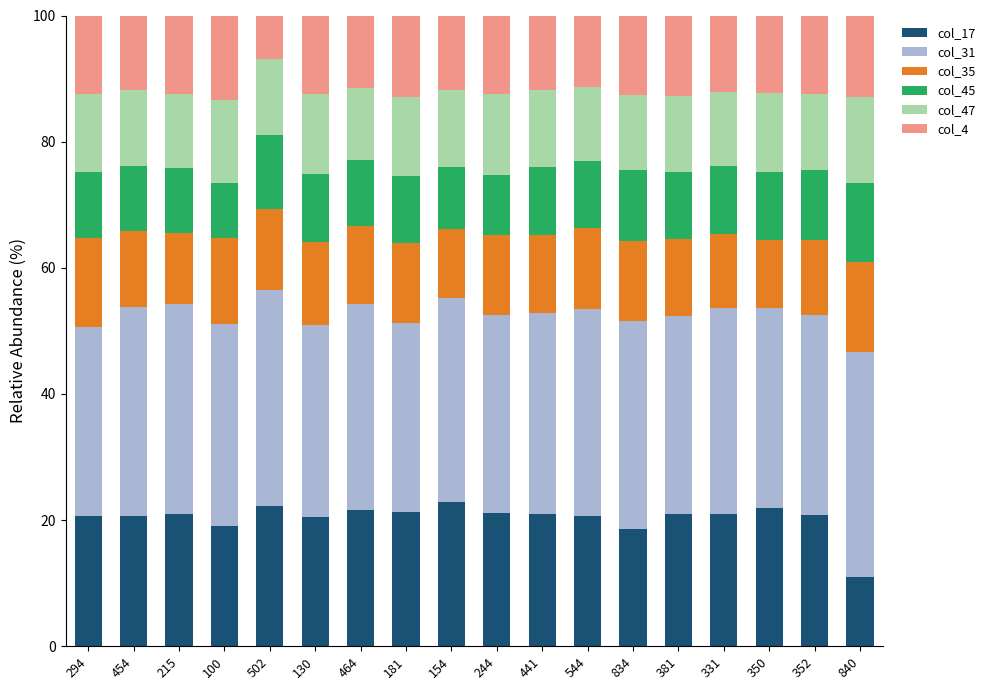

Which category has the lowest value in the col_17 series?

840